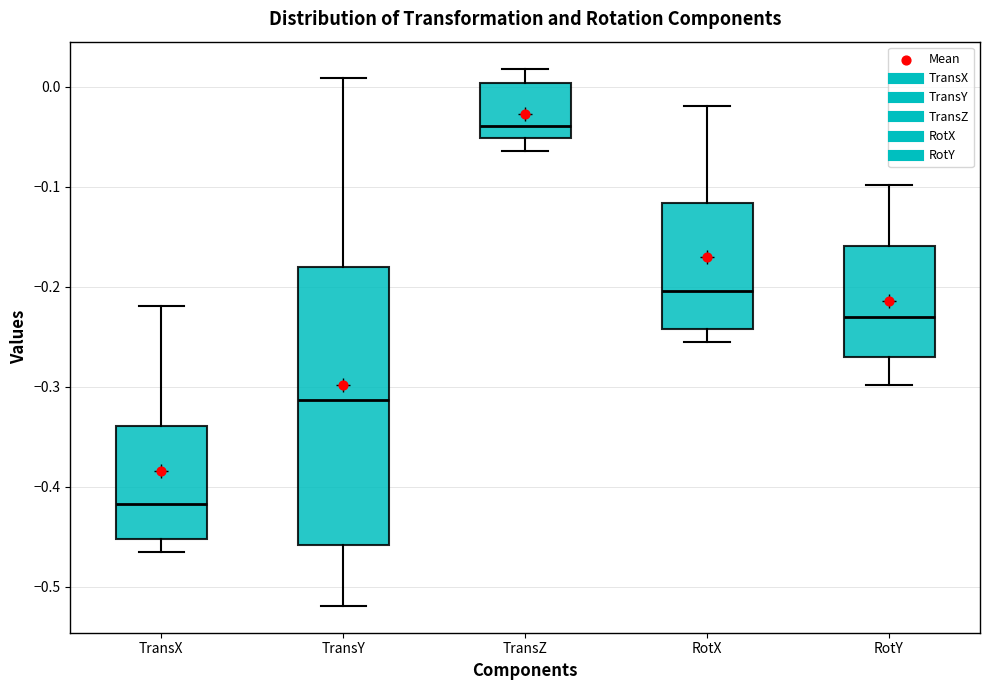

Which box is the tallest, from its lower edge to its upper edge?

TransY